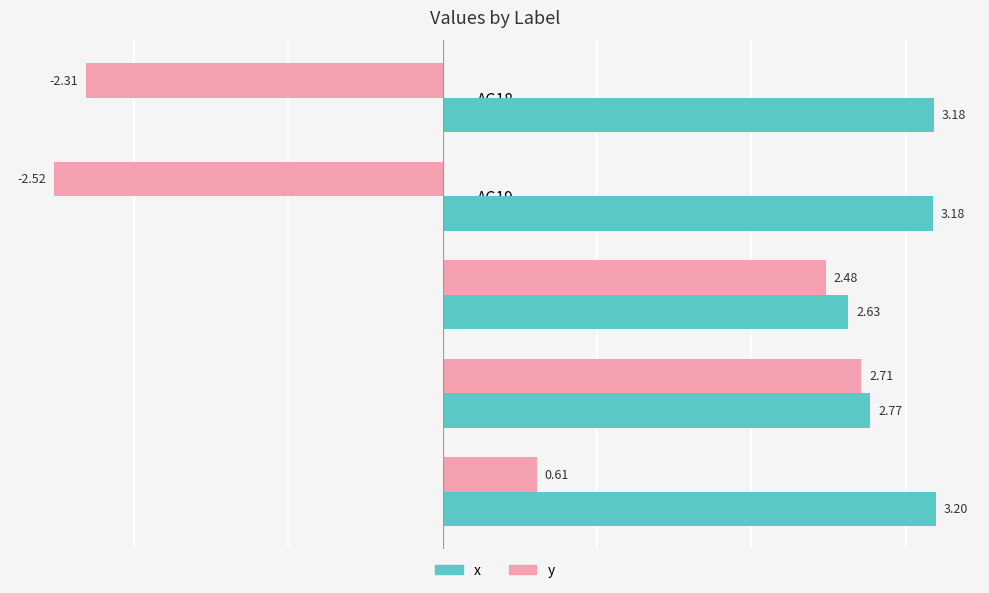

How many values in the y series exceed 0?

3